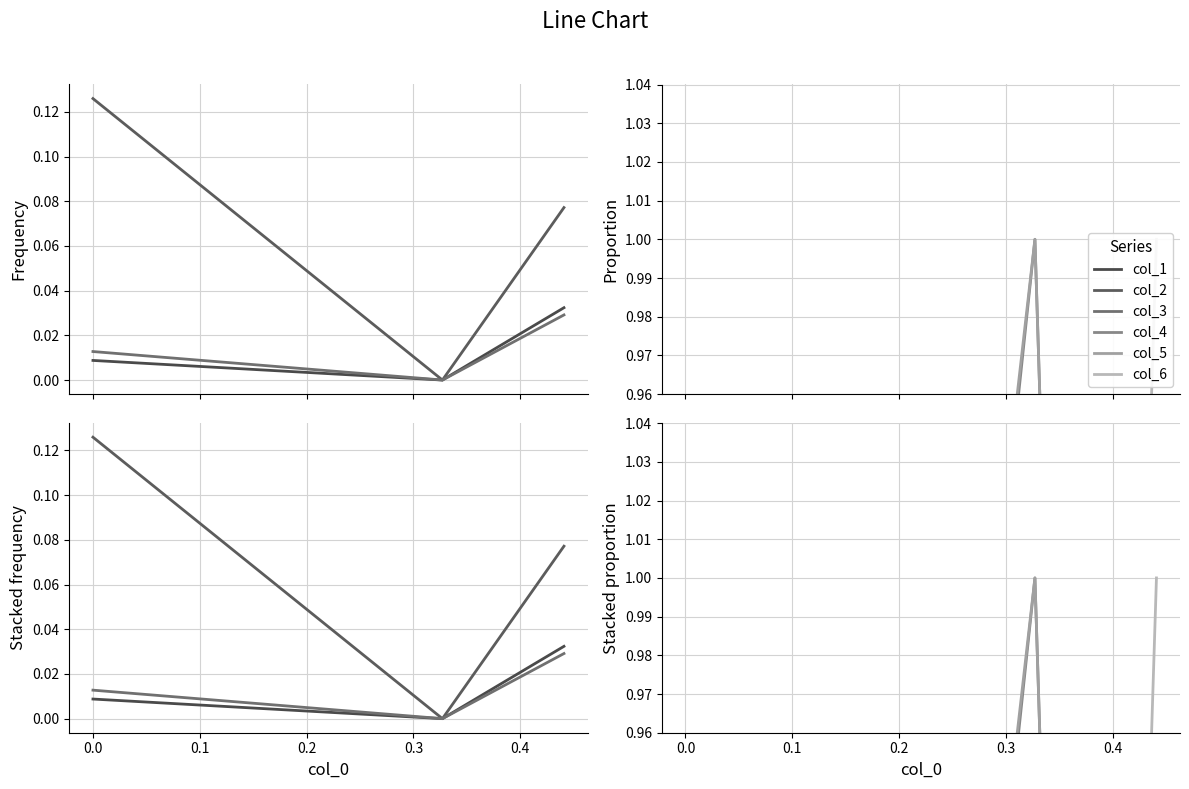

Count the col_6 values in the range 0 to 1.

3